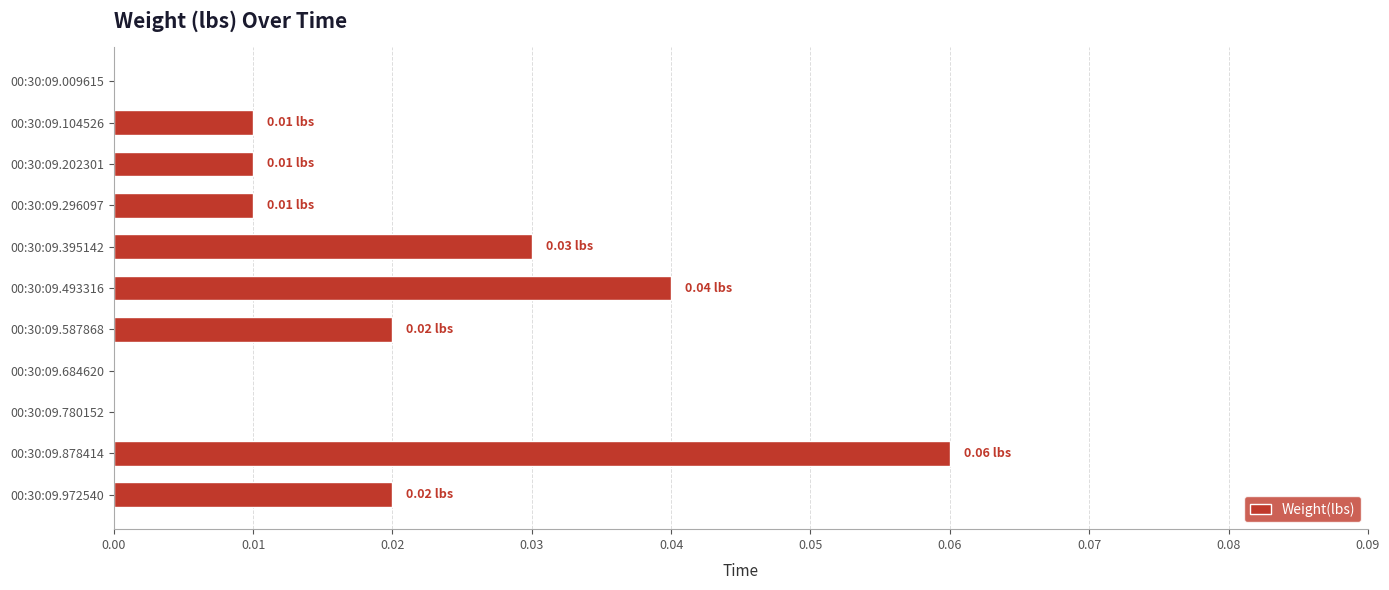

Which has a higher value, 00:30:09.296097 or 00:30:09.587868?

00:30:09.587868